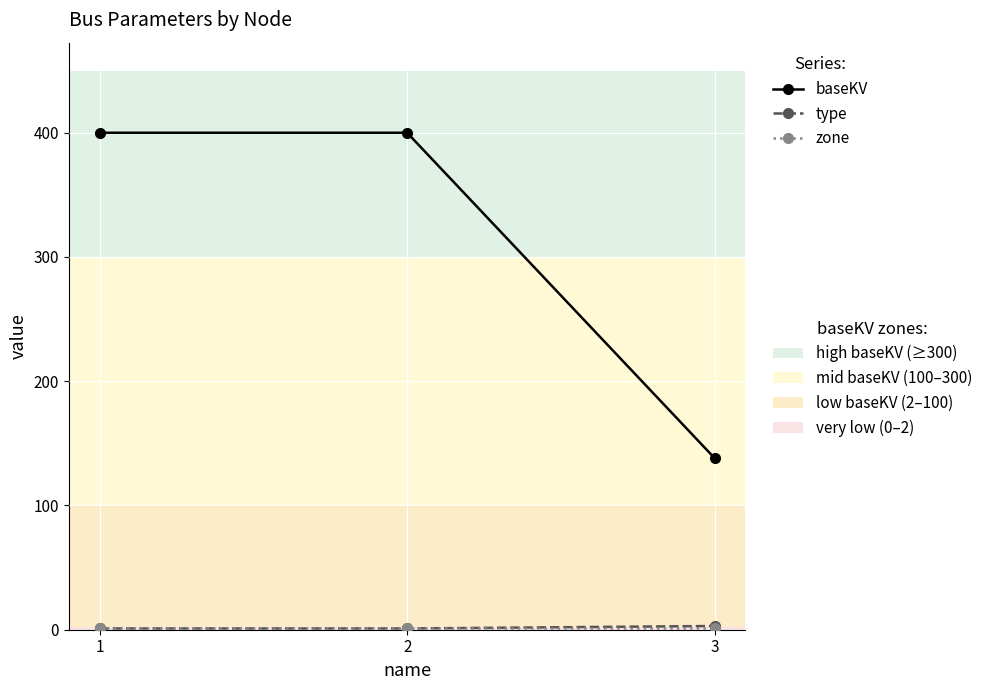

What is the greatest value displayed?

400